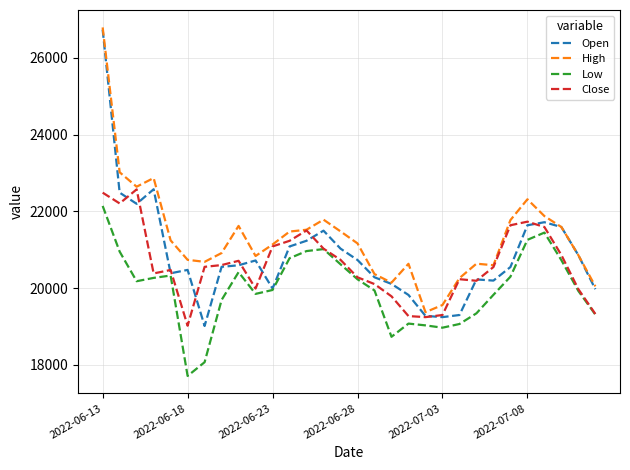

True or false: Low and High intersect in this chart.

False